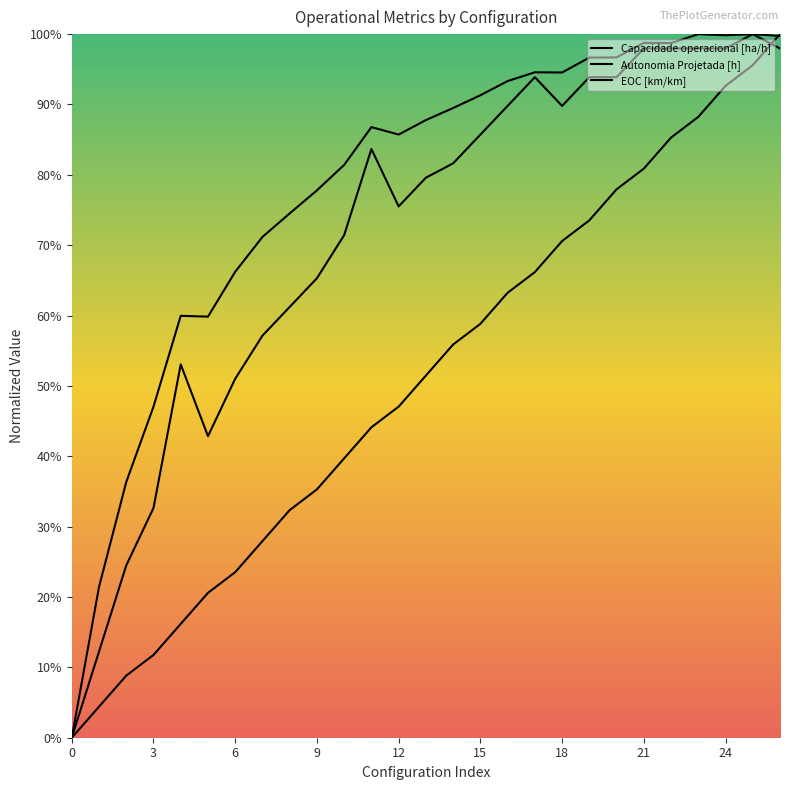

Rank the categories by EOC [km/km] value from lowest to highest.

0, 1, 2, 3, 5, 6, 4, 7, 8, 9, 10, 12, 13, 14, 11, 15, 16, 18, 17, 19, 20, 21, 22, 23, 24, 26, 25